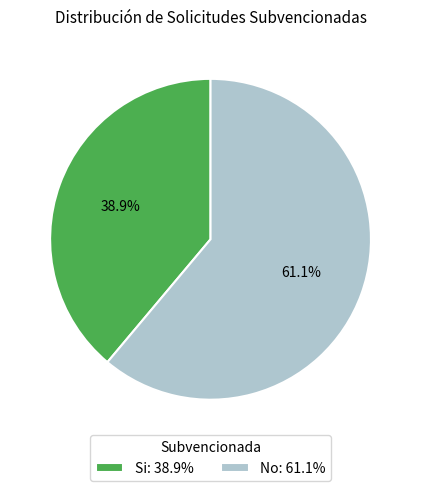

Combined, what portion of the pie is Si and No?

100.0%